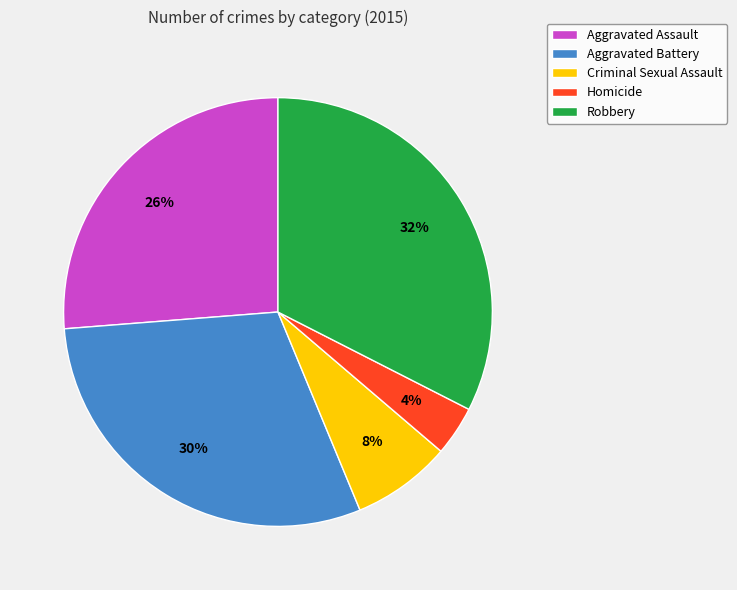

How many segments does this pie chart have?

5